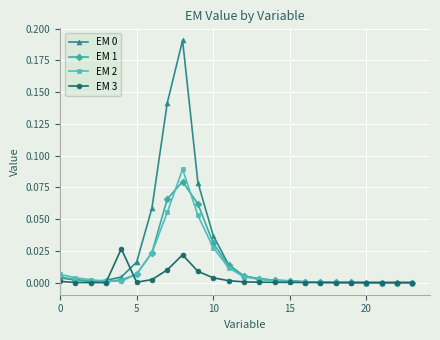

How many distinct data groups are displayed?

4